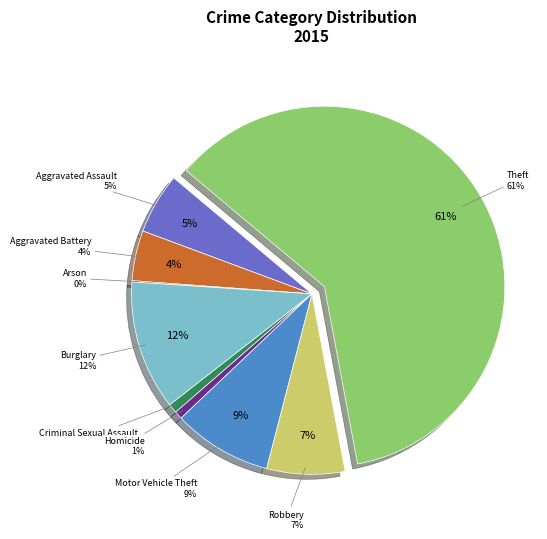

To the nearest percent, what is the combined percentage of Arson and Robbery?

7%